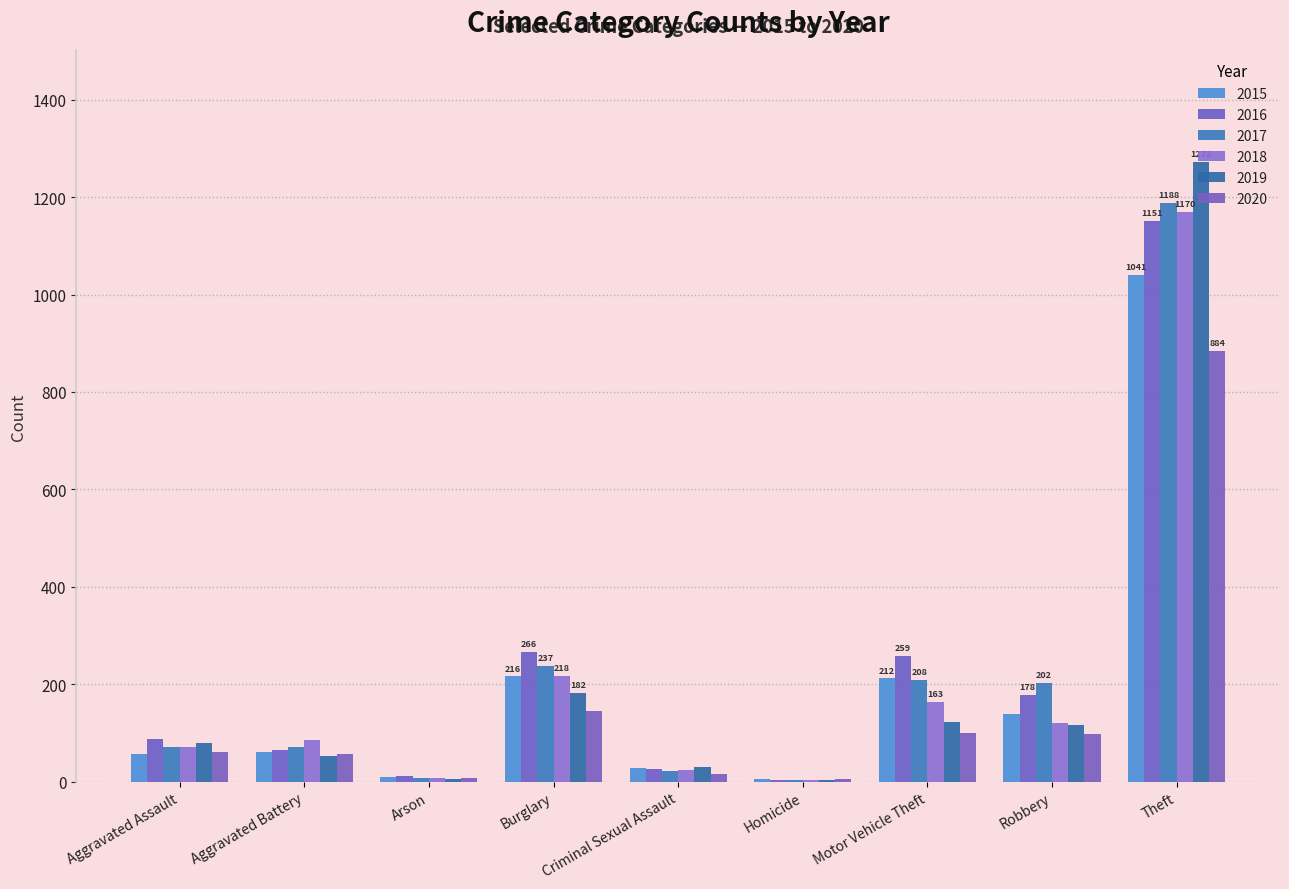

What are all the series names shown in the legend?

2015, 2016, 2017, 2018, 2019, 2020